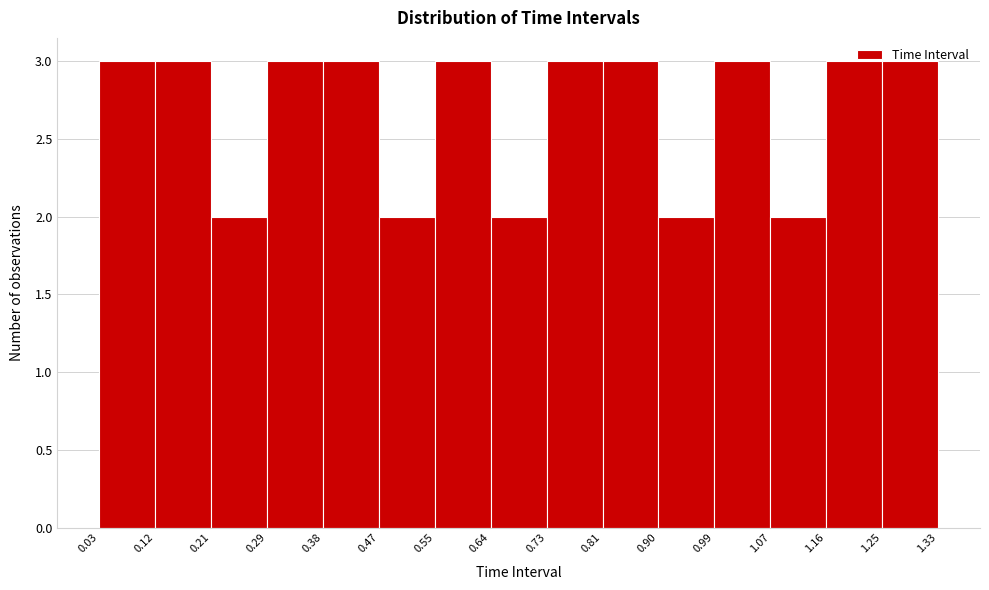

Reading left to right, transcribe this chart: for each bar, give the range it covers on the x-axis and its height. The values are not printed on the chart, so give them approximately, as read against the axis.

0.03 to 0.12: 3
0.12 to 0.21: 3
0.21 to 0.29: 2
0.29 to 0.38: 3
0.38 to 0.47: 3
0.47 to 0.55: 2
0.55 to 0.64: 3
0.64 to 0.73: 2
0.73 to 0.81: 3
0.81 to 0.90: 3
0.90 to 0.99: 2
0.99 to 1.07: 3
1.07 to 1.16: 2
1.16 to 1.25: 3
1.25 to 1.33: 3